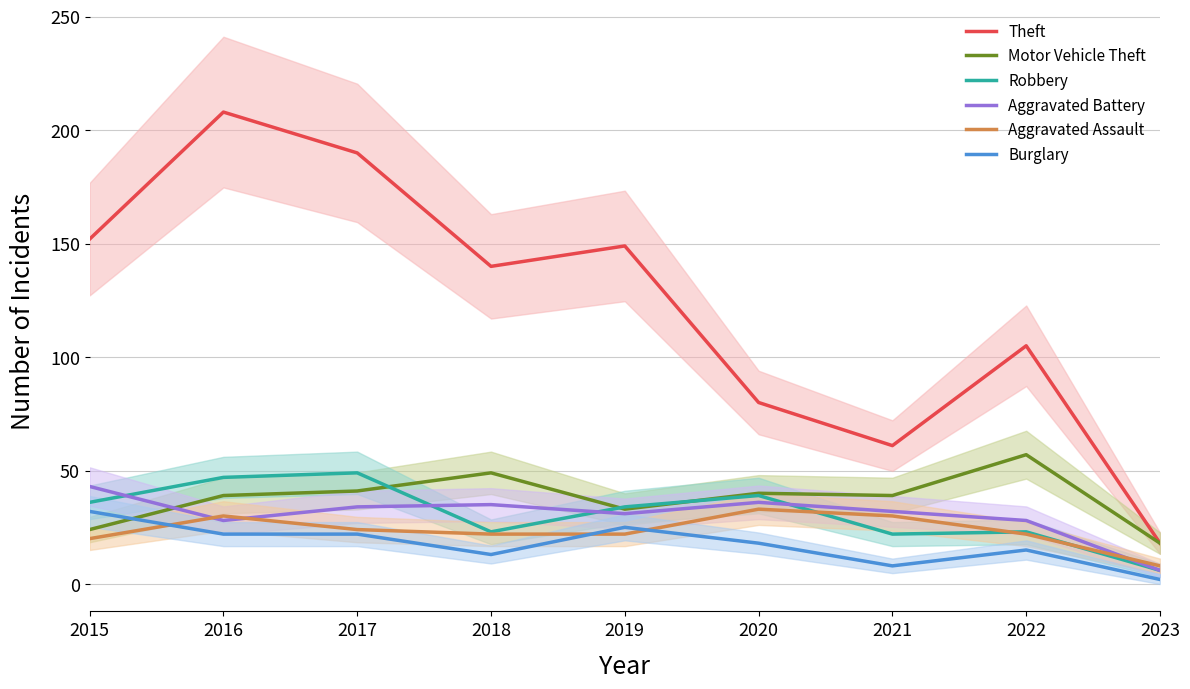

Where does the Aggravated Battery series first go above 32?

2015